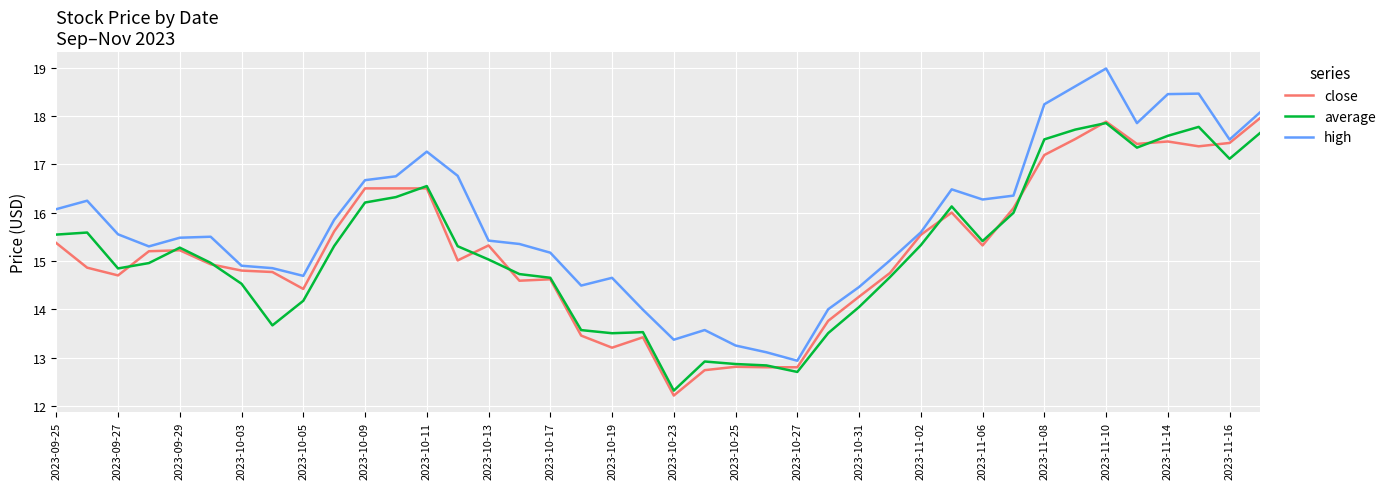

True or false: average and close intersect in this chart.

True